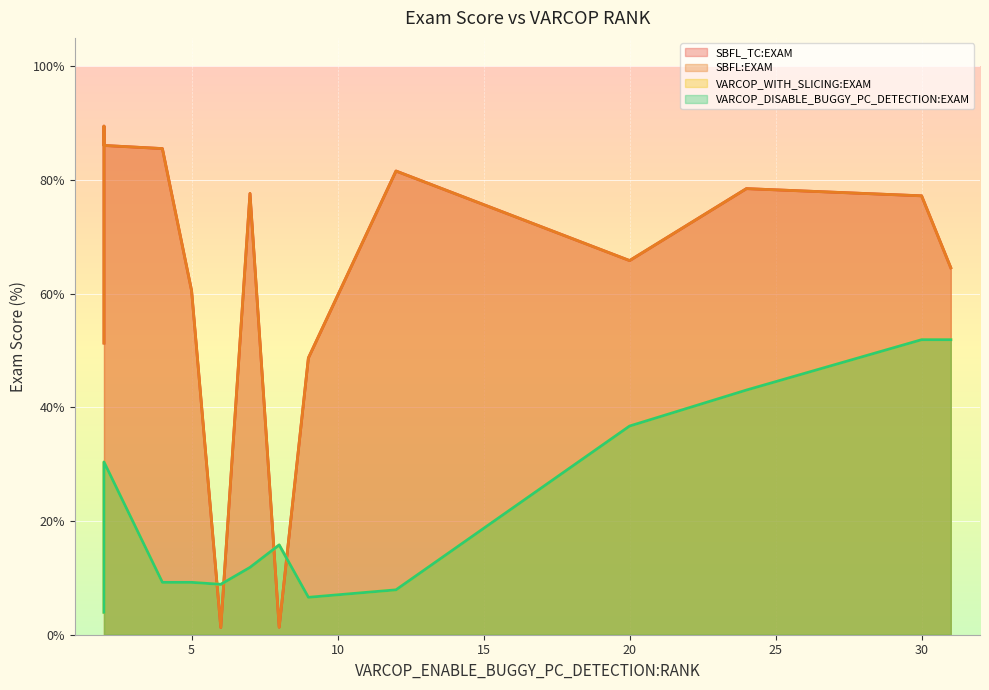

Which series has the largest range (max minus min)?

SBFL_TC:EXAM